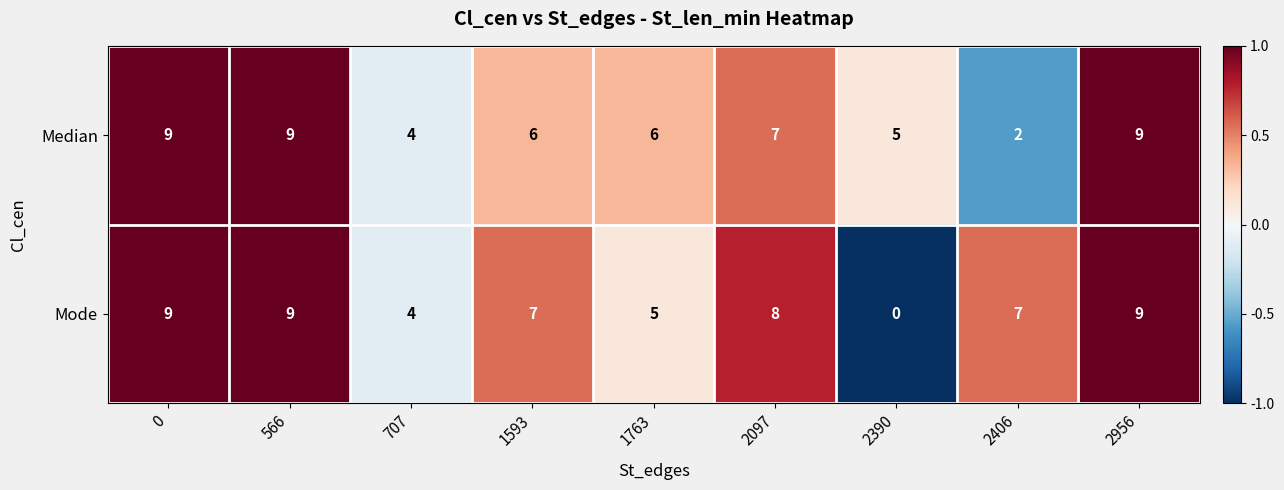

Which series changed the most between 1763 and 2097?

Mode